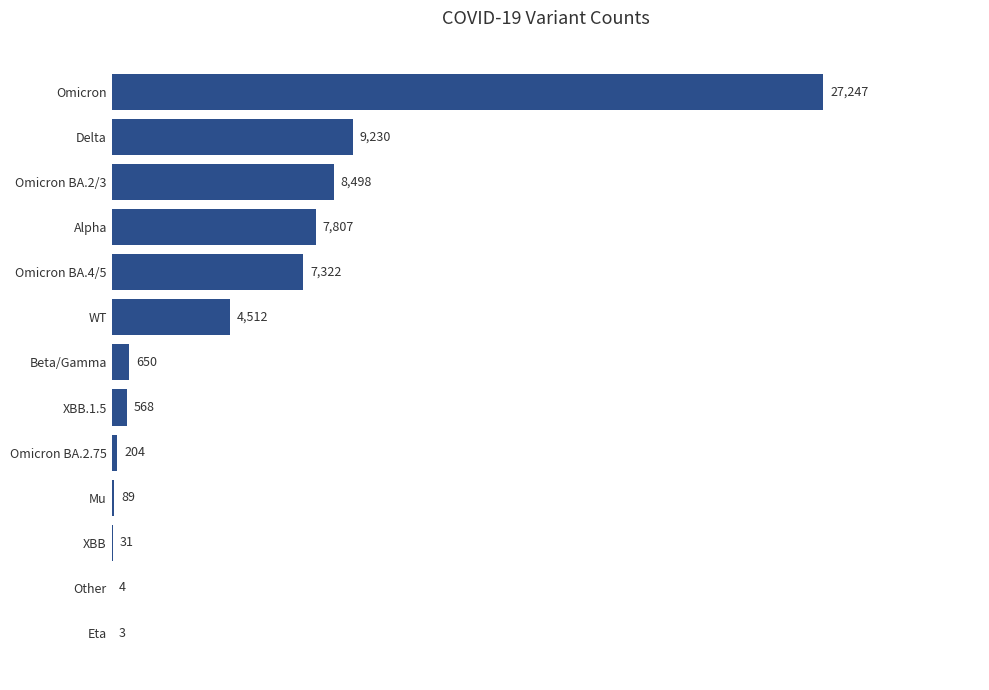

The value at Eta is 3. True or false?

True